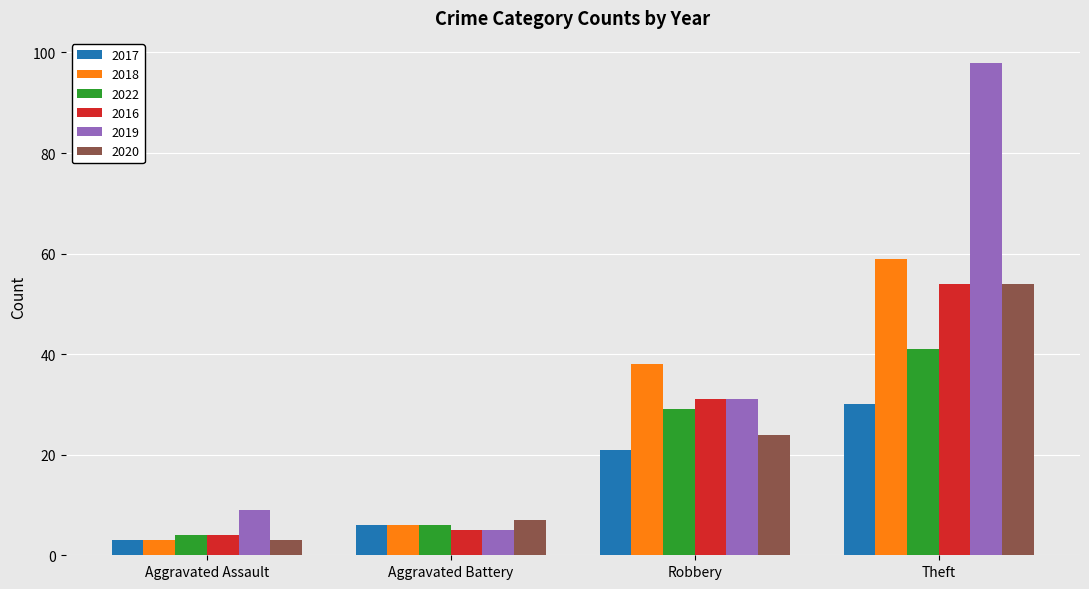

How many series are shown in this chart?

6